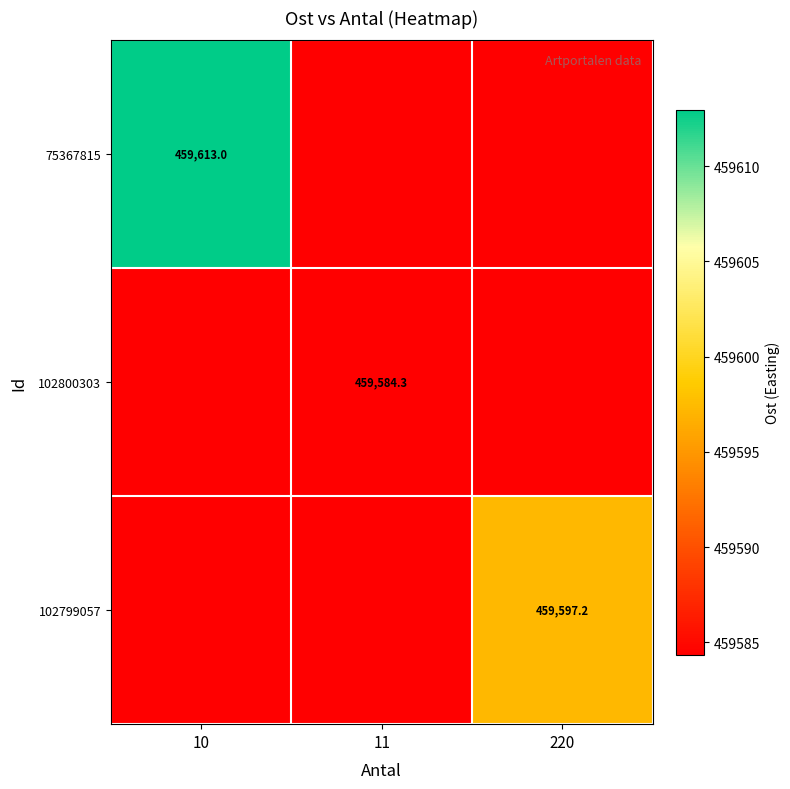

How many categories are shown in the chart?

3